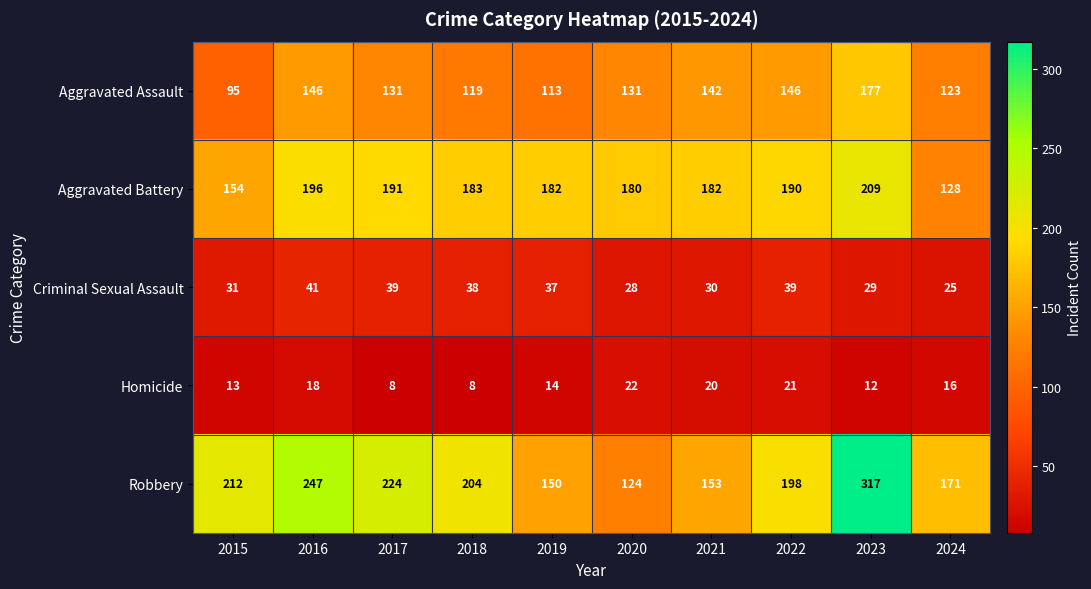

What is the smallest value displayed?

8